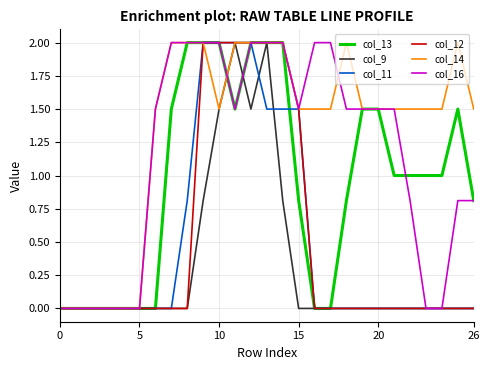

What is the greatest value displayed?

2.0